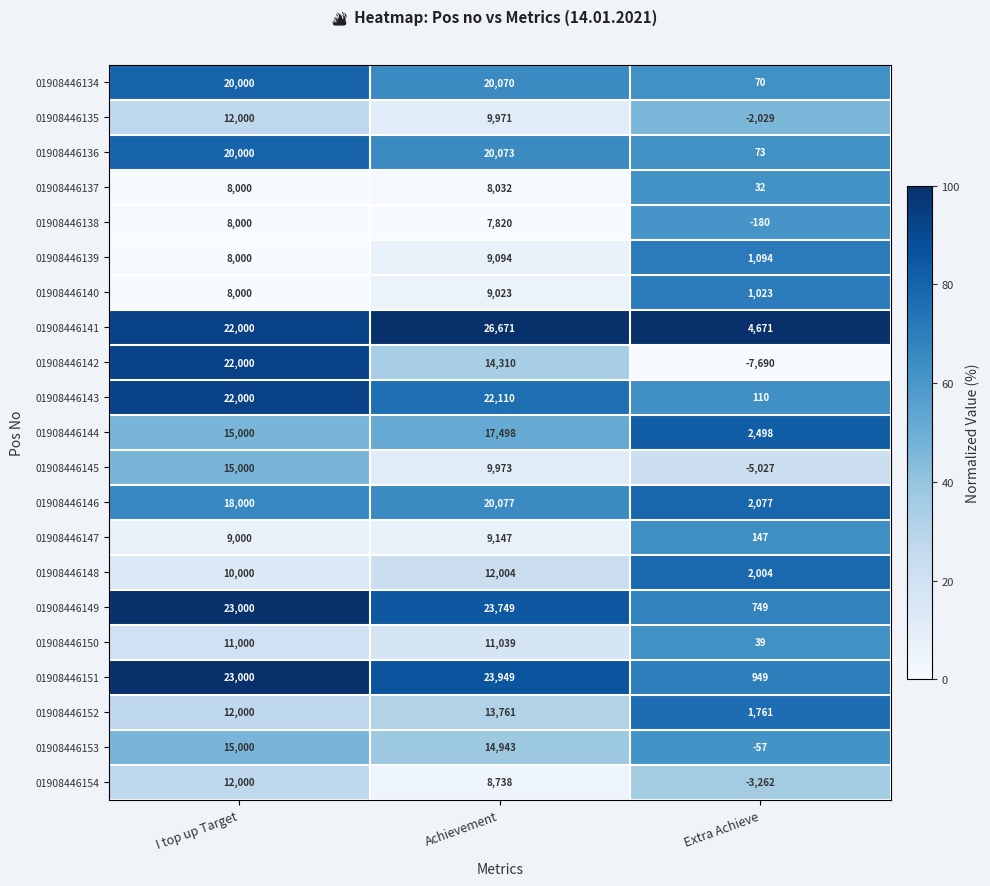

At how many categories does at least one series exceed 11?

3